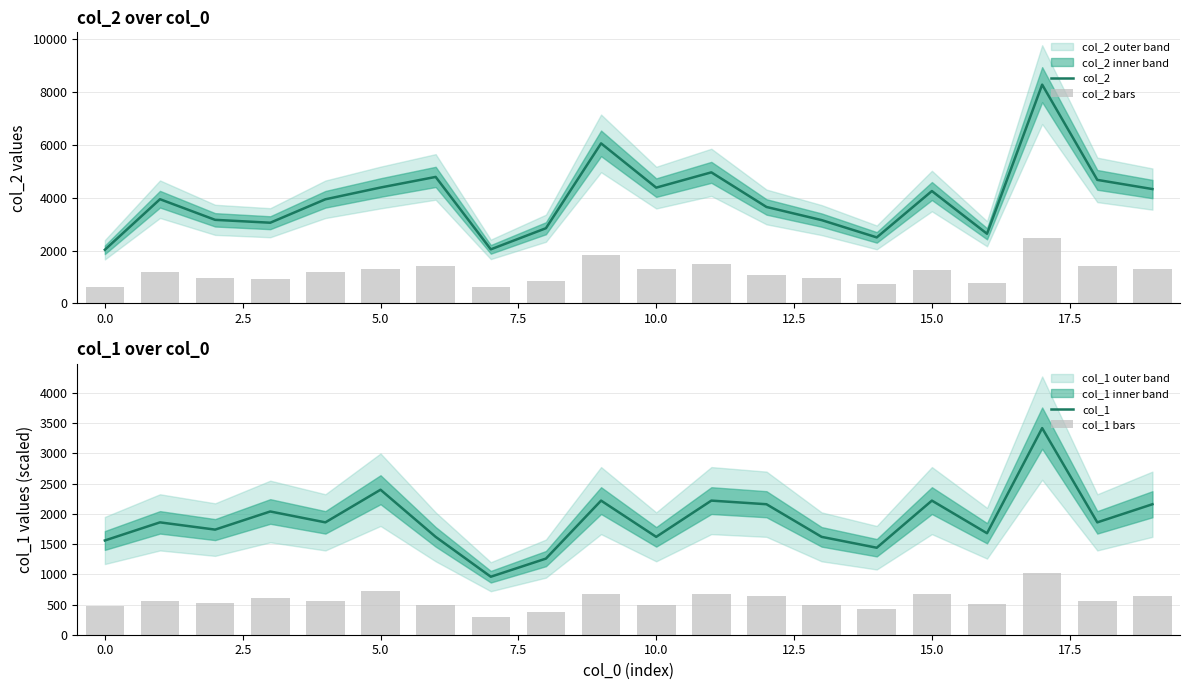

The value of col_1 at 10.0 is 750. True or false?

False